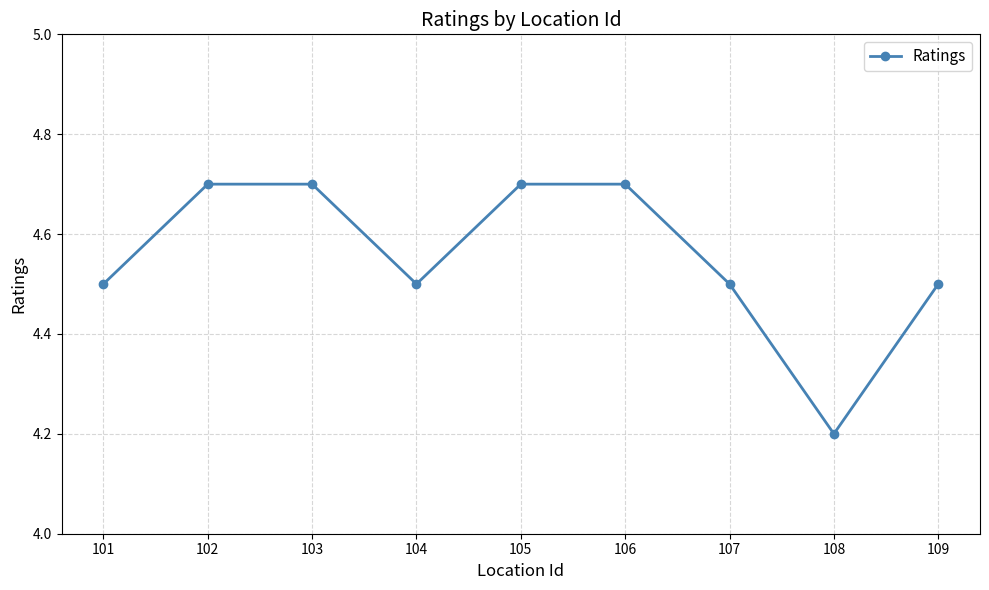

At which category does the data reach its first local valley?

104